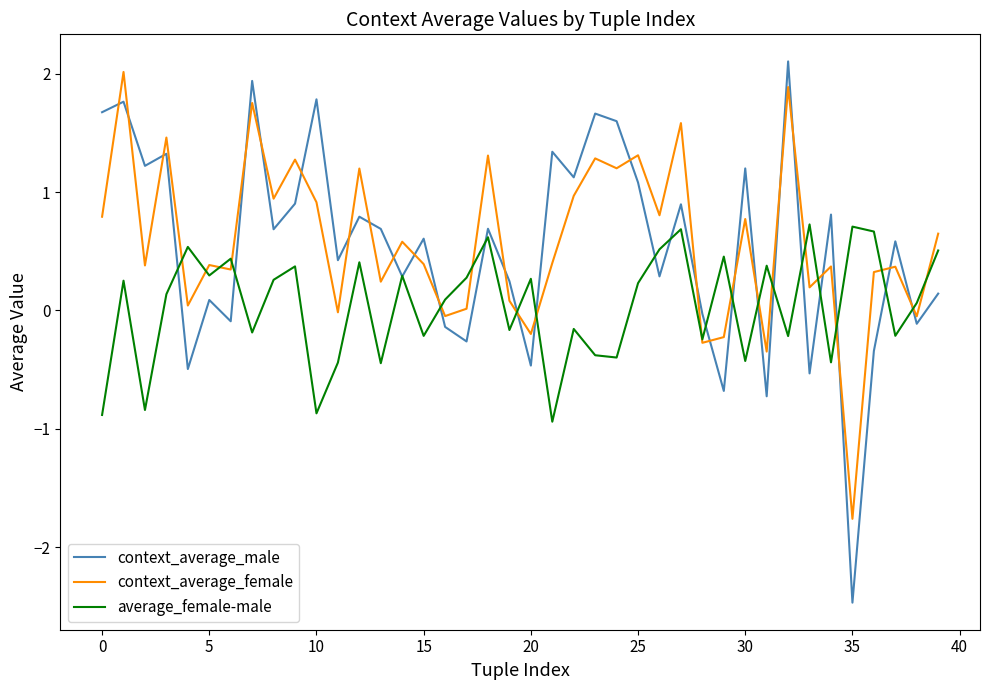

Which series has the largest range (max minus min)?

context_average_male